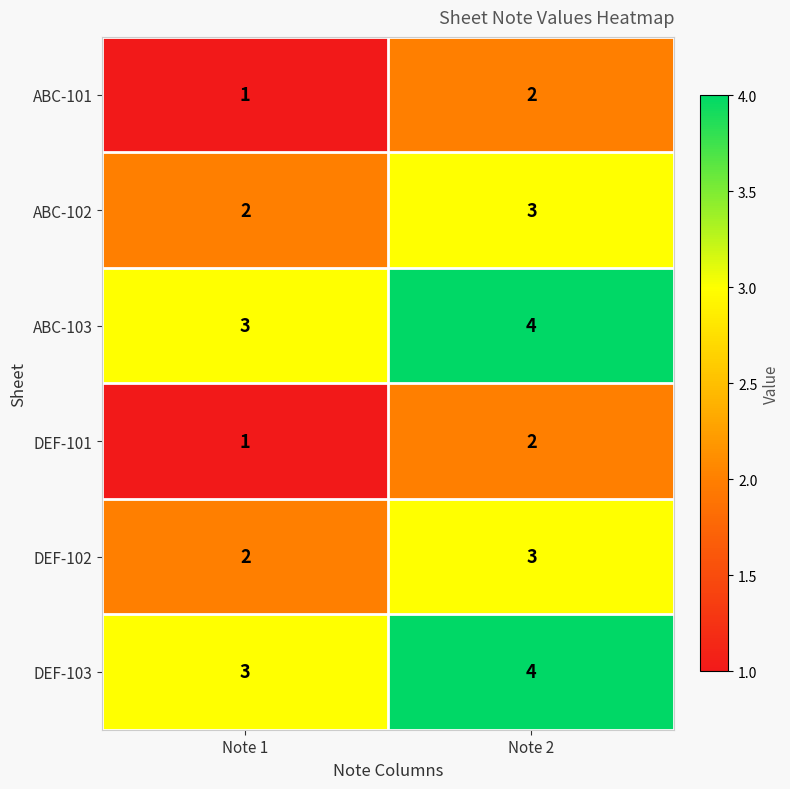

What is the average value of the ABC-103 series?

4